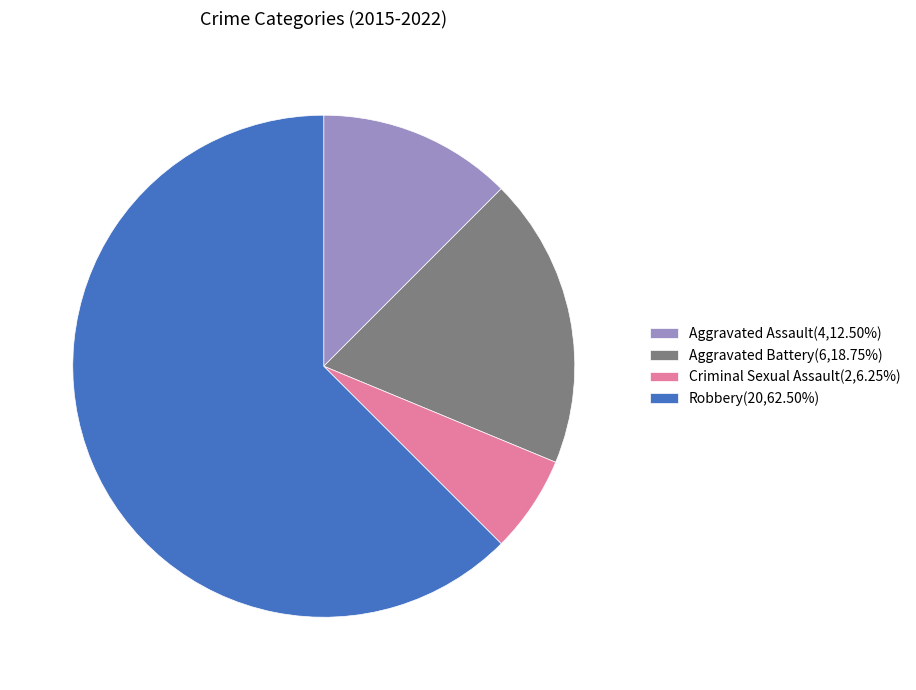

Does any single category account for the majority?

Yes